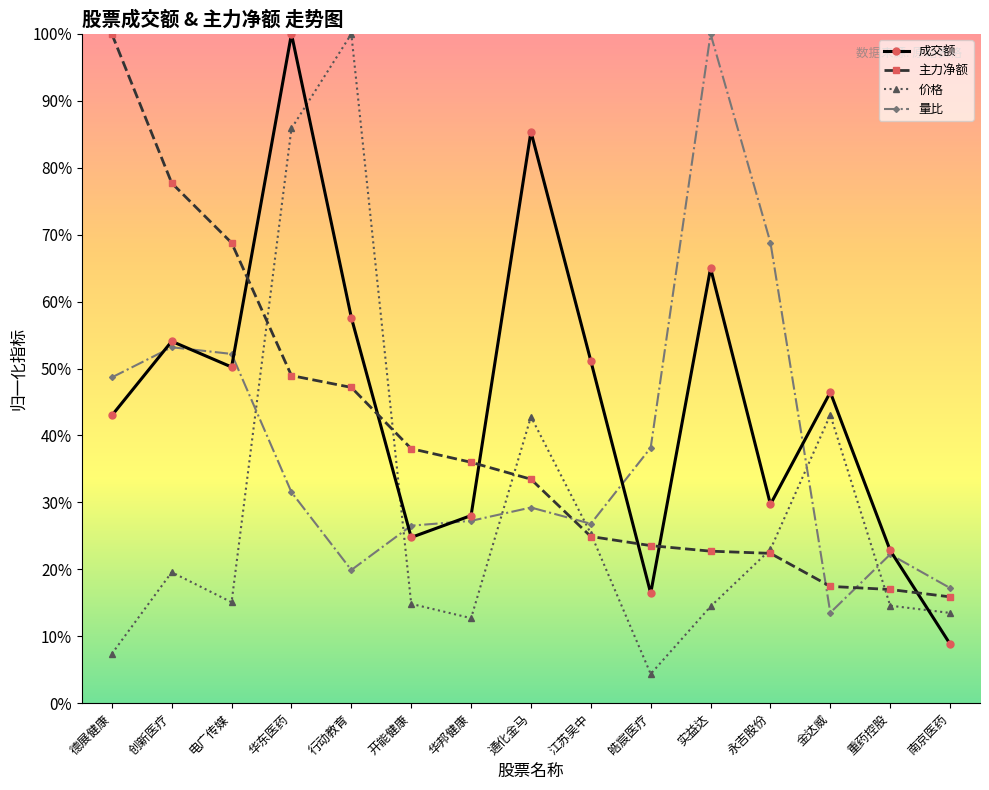

True or false: 价格 and 成交额 intersect in this chart.

True